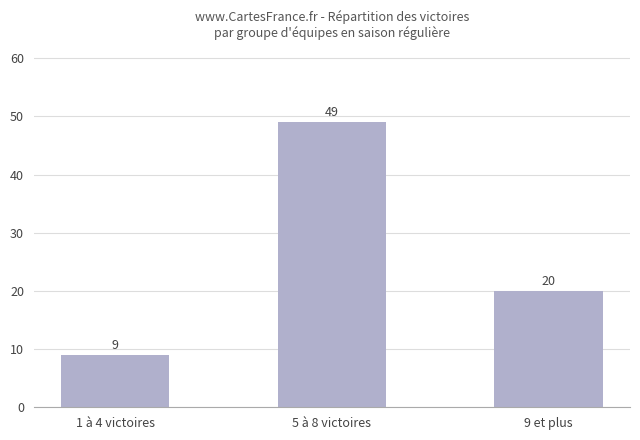

List the labels in order of value, largest first.

5 à 8 victoires, 9 et plus, 1 à 4 victoires